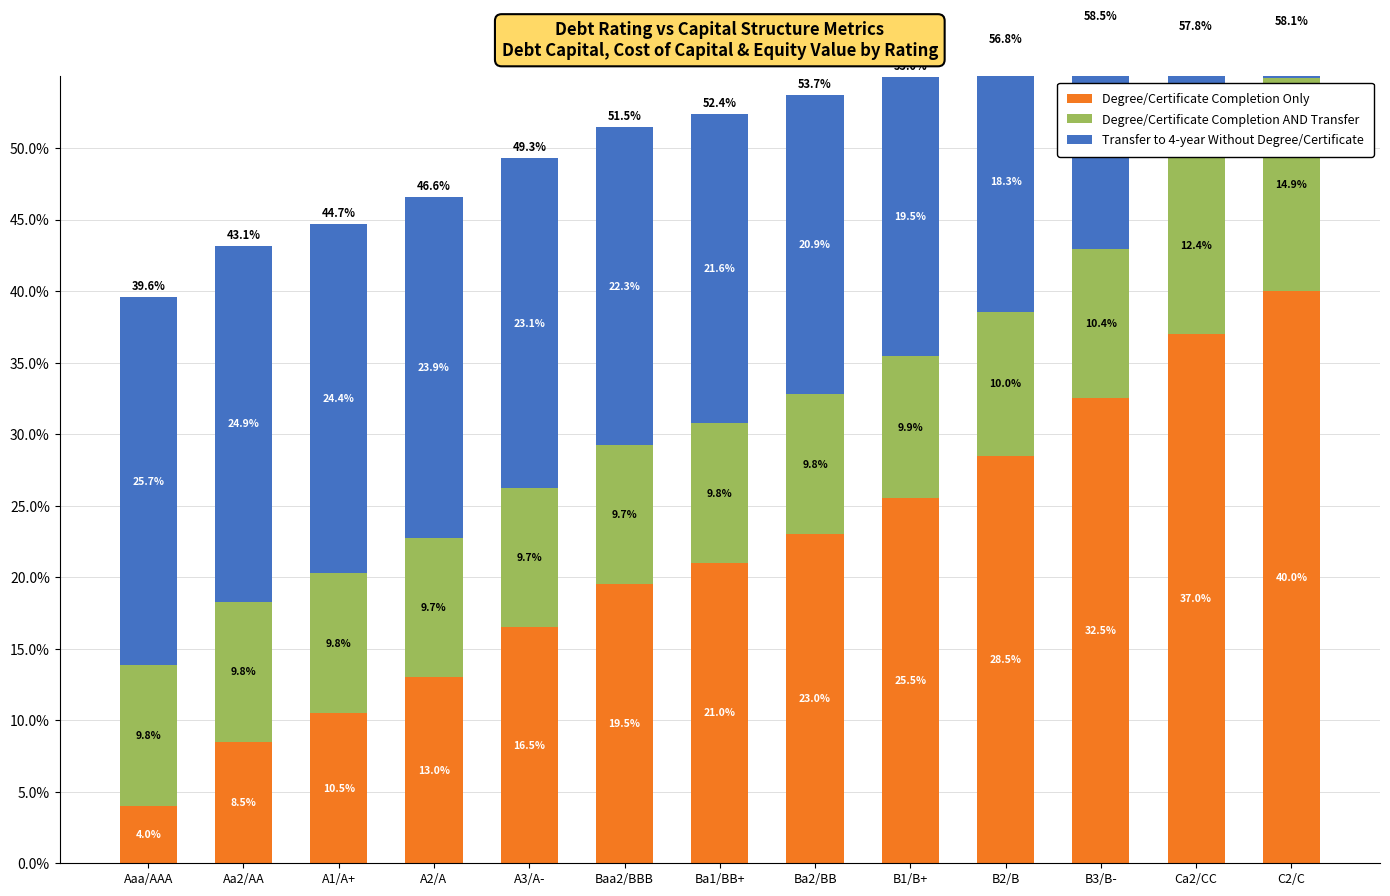

The value of Degree/Certificate Completion Only at B1/B+ is 0.3. True or false?

True